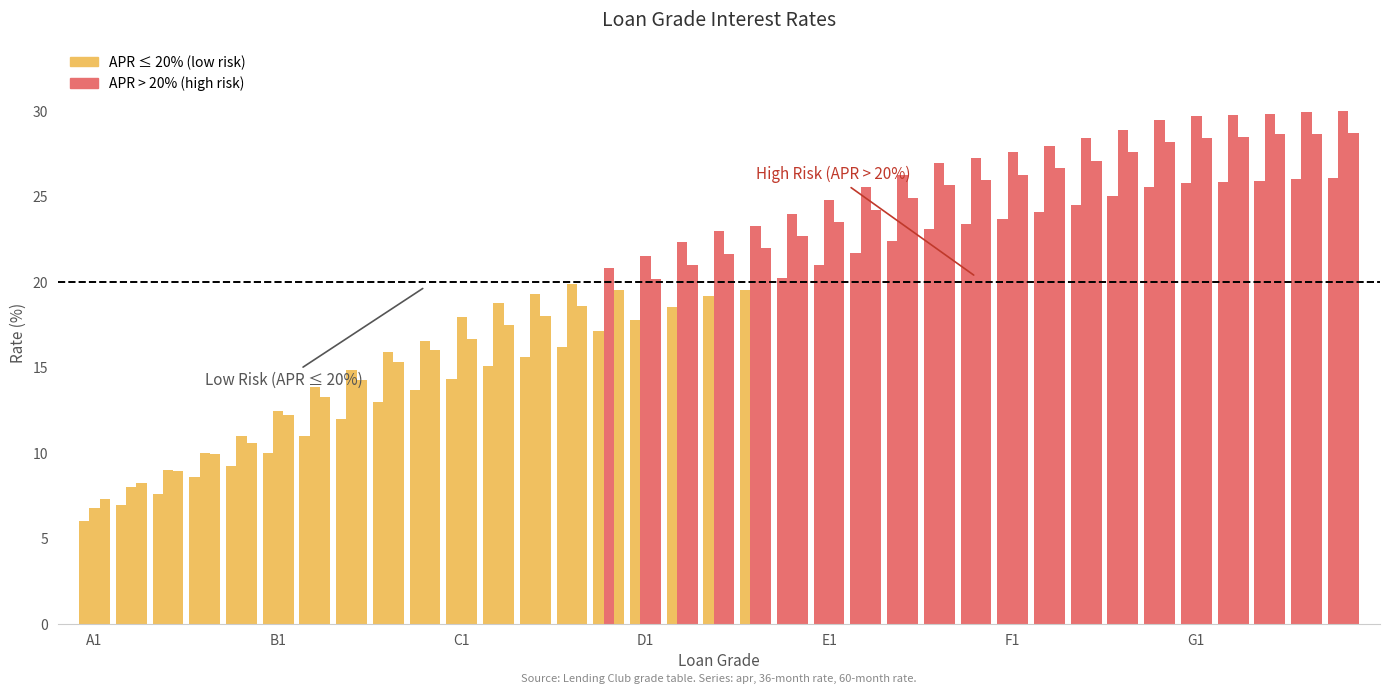

How many data points does each series have?

35